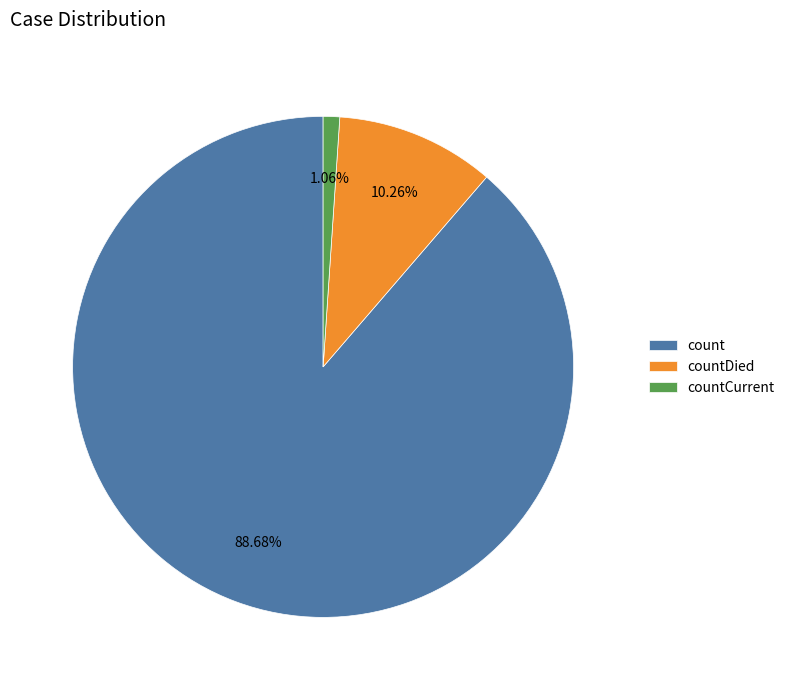

How many segments does this pie chart have?

3